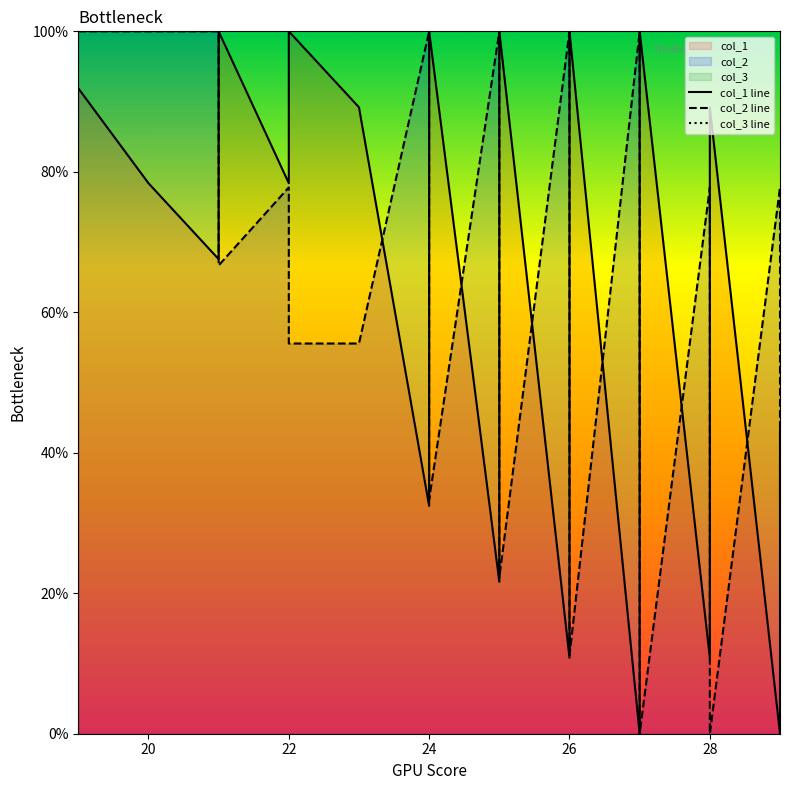

True or false: col_3 line and col_2 line intersect in this chart.

False